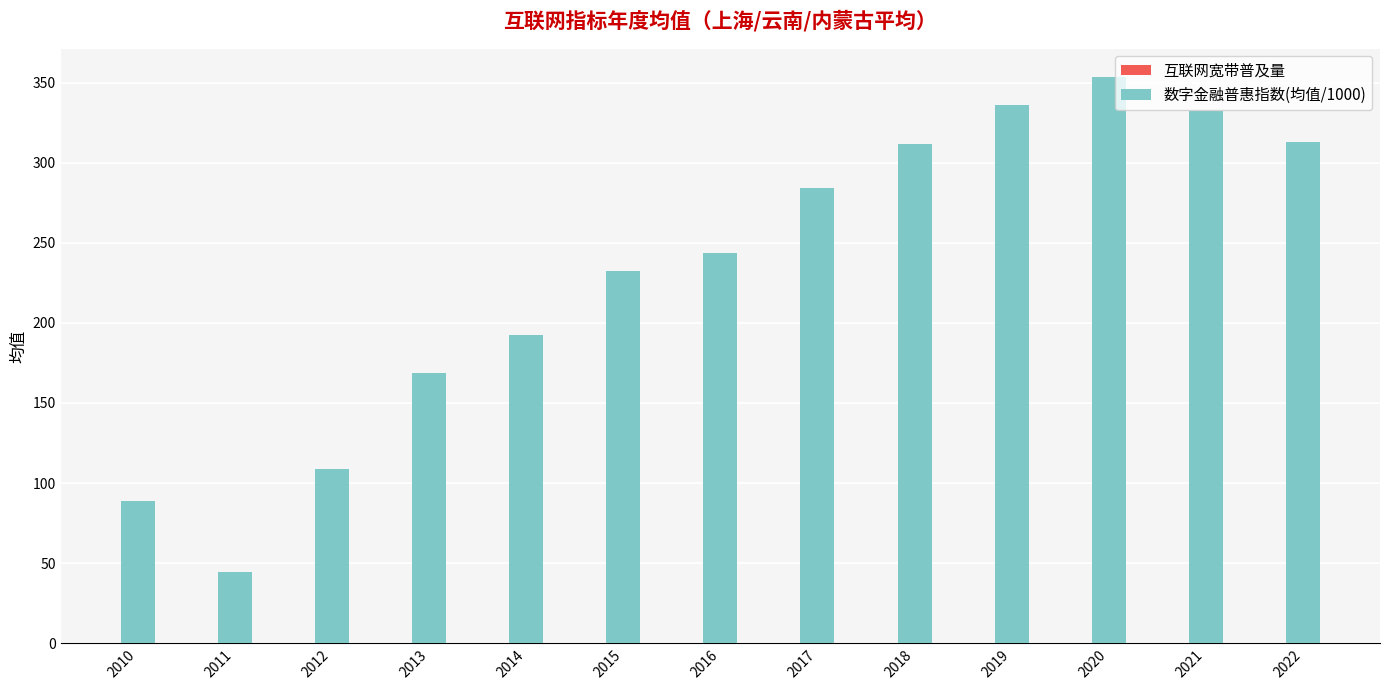

At which category is the sum across all series the highest?

2020